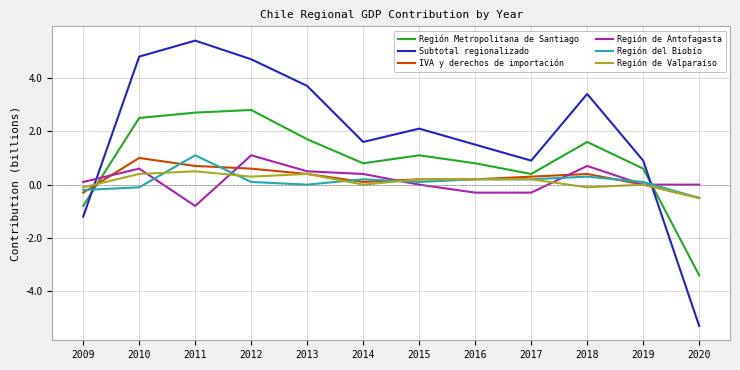

Between 2010 and 2015, which series saw the biggest shift?

Subtotal regionalizado